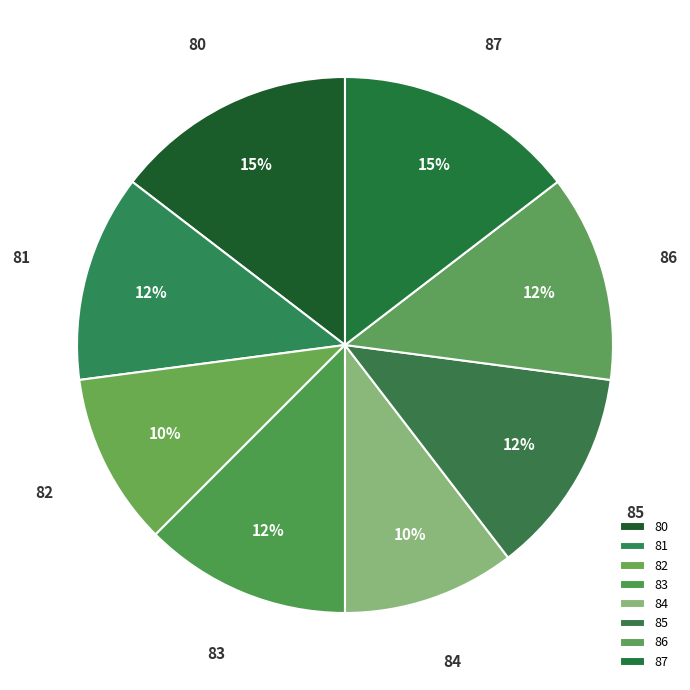

The 80 slice represents 10% of the pie. True or false?

False